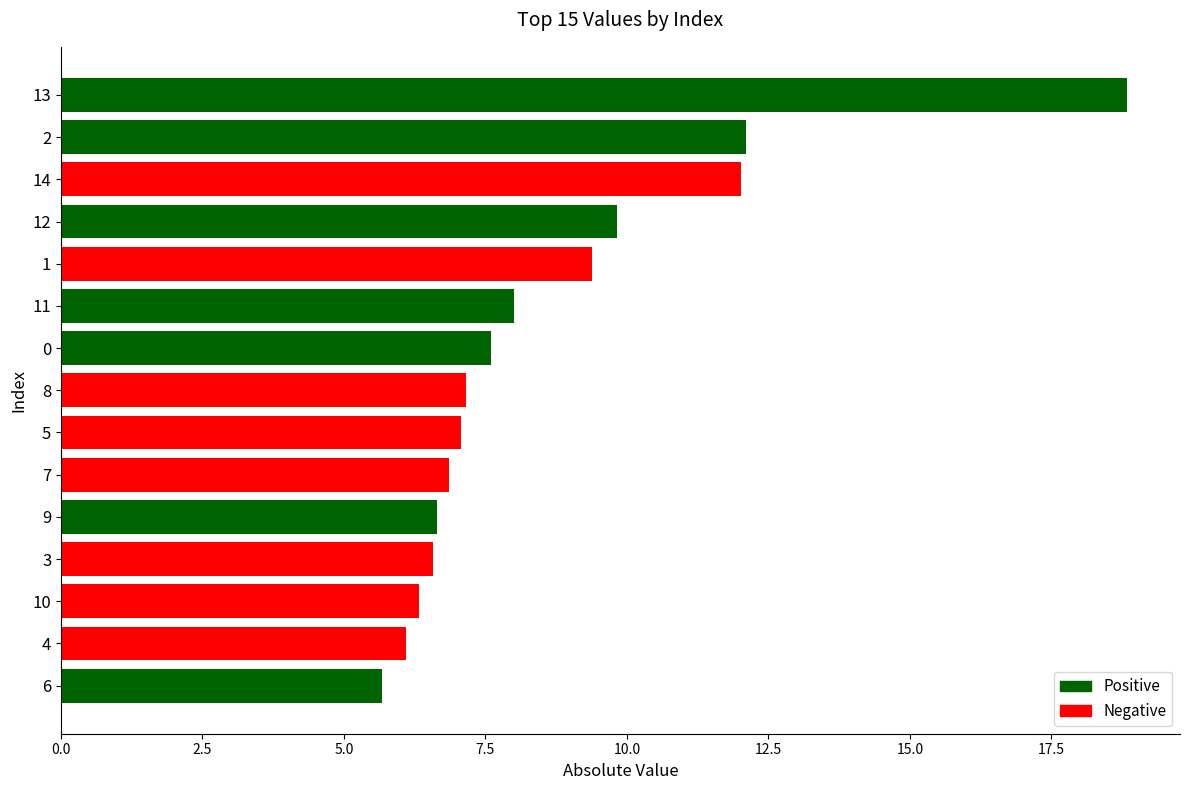

Are the bars horizontal?

Yes